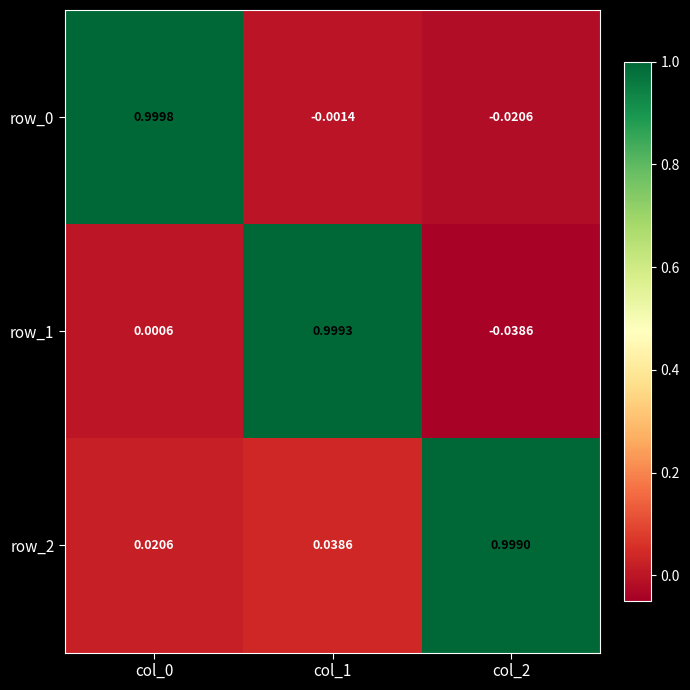

What is the sum of all row_1 values?

1.0